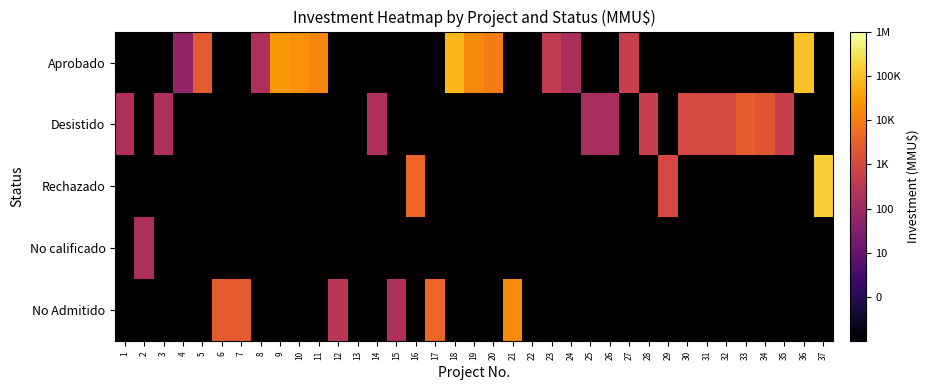

At 15, list the series in order from largest to smallest.

No Admitido, Aprobado, Desistido, Rechazado, No calificado